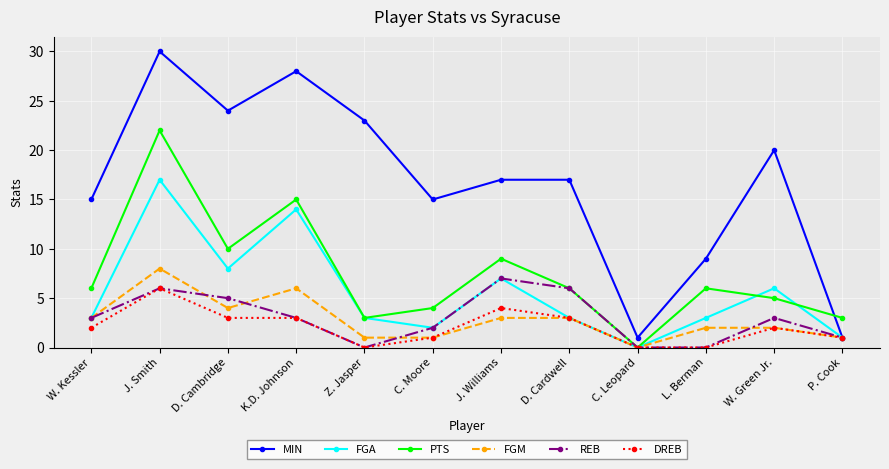

Where is the first local minimum for REB?

Z. Jasper